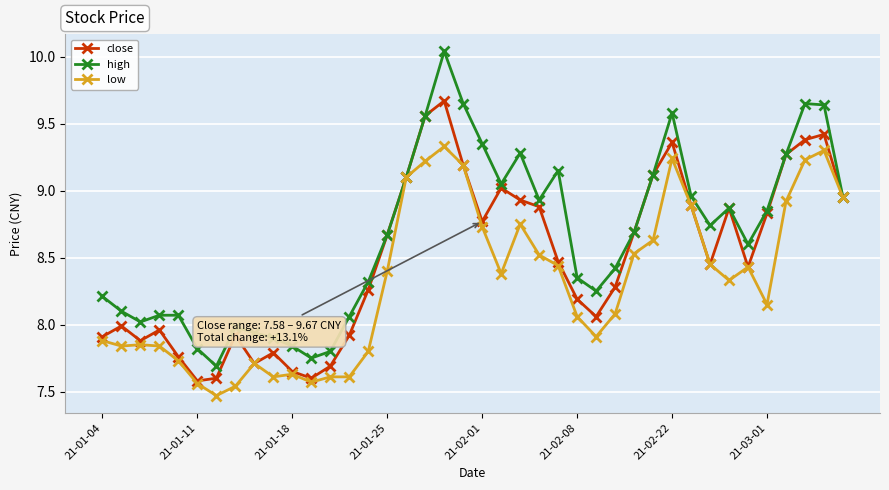

Which series has the largest range (max minus min)?

high